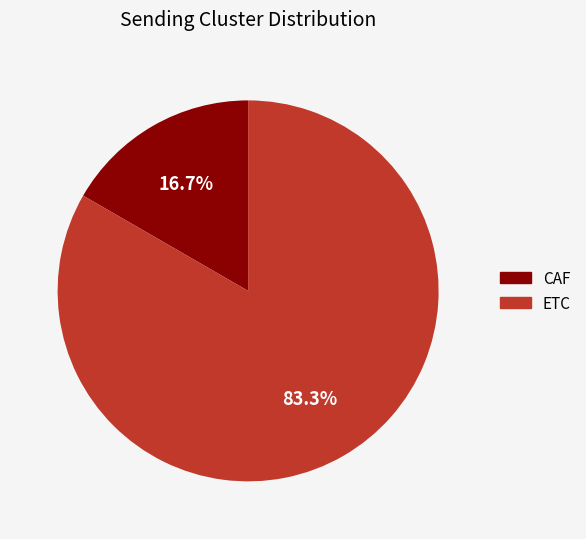

How many segments does this pie chart have?

2